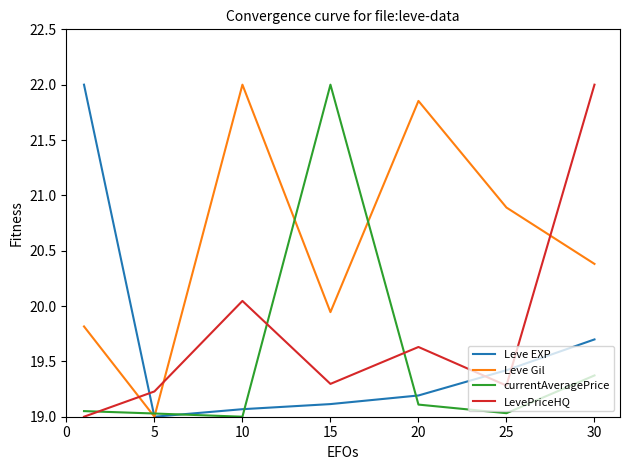

True or false: currentAveragePrice and LevePriceHQ cross at least once.

True